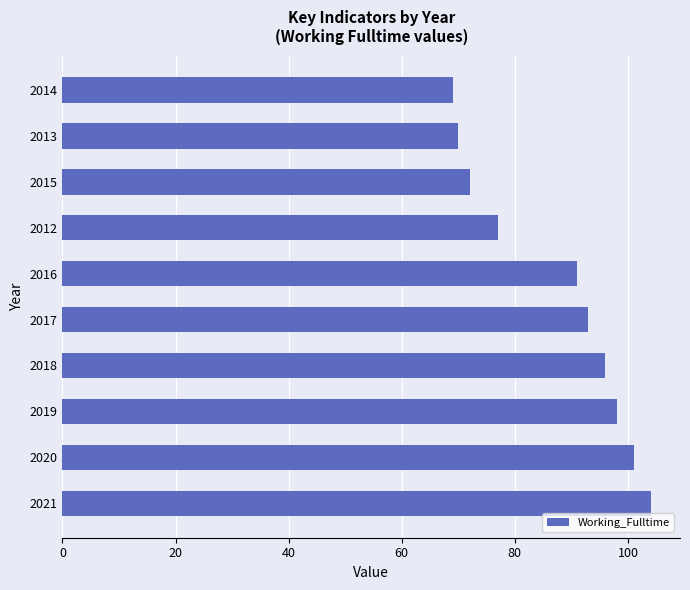

What is the sum of all values?

871